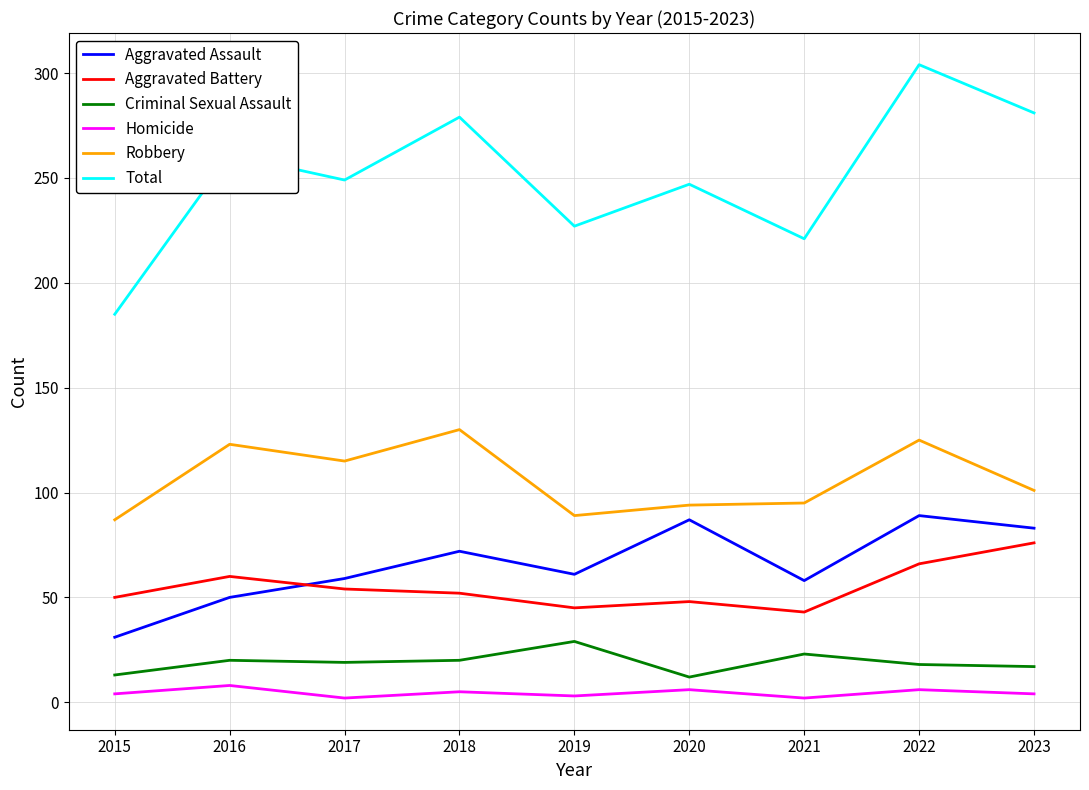

True or false: Homicide and Aggravated Battery intersect in this chart.

False